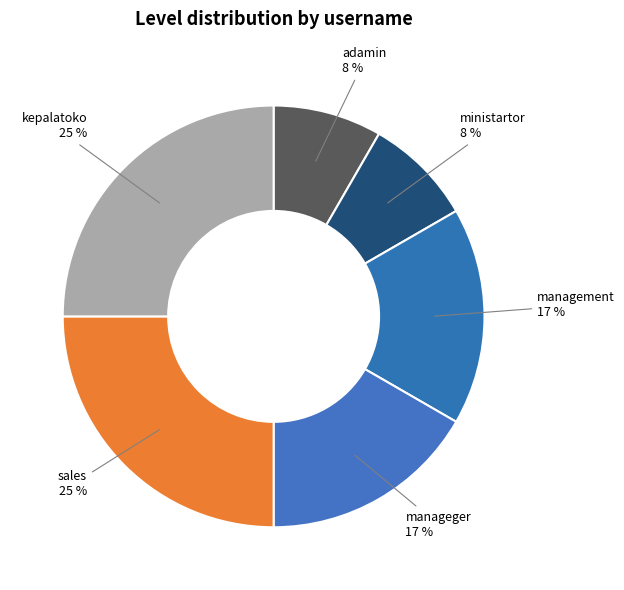

Does manageger represent more than half of the total?

No